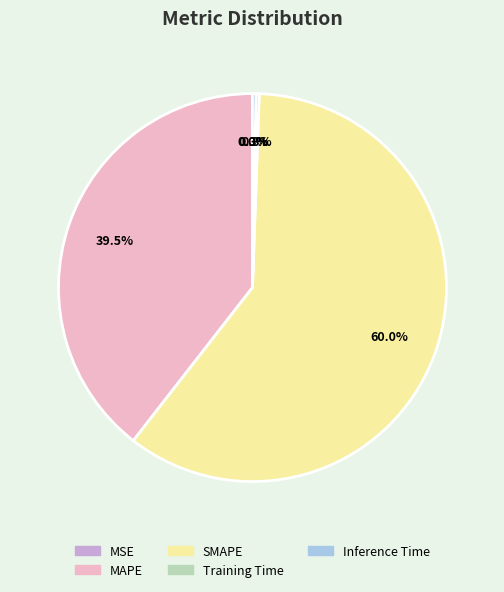

Which slice represents more than half of the pie?

SMAPE